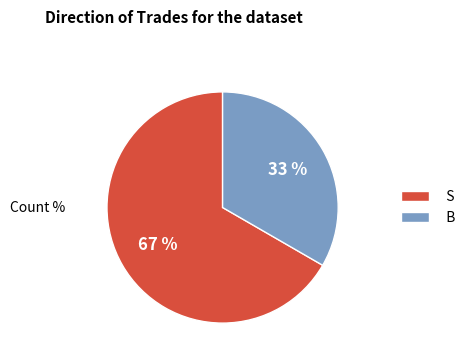

Which slice is the smallest?

B